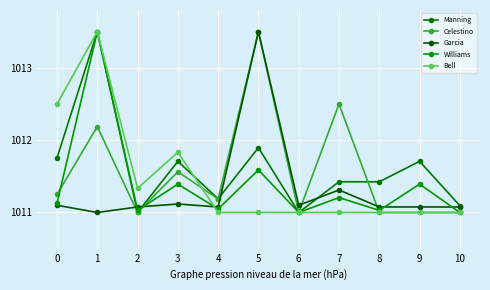

How many lines are shown in the chart?

5